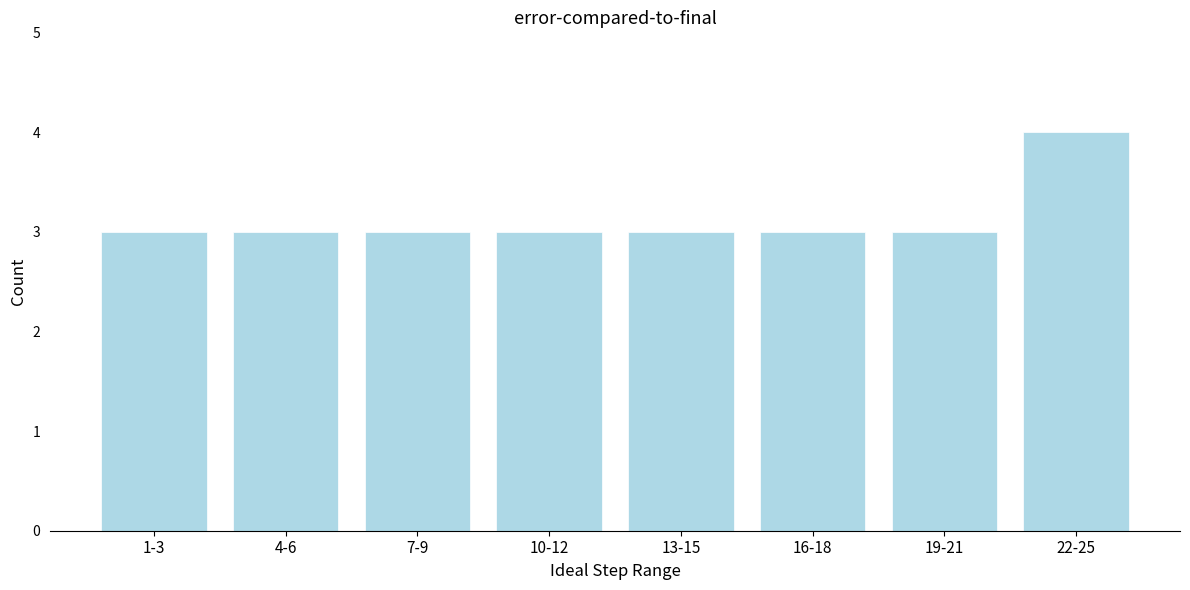

Reading right to left, extract all data points from this chart.

4	3	3	3	3	3	3	3